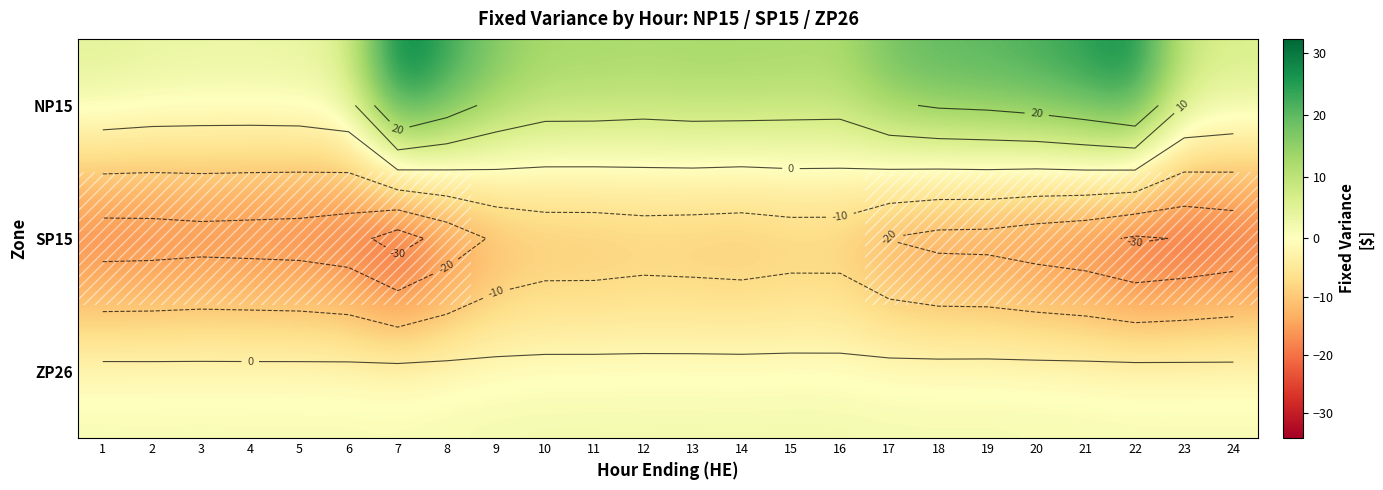

What is the minimum value for SP15?

-34.3